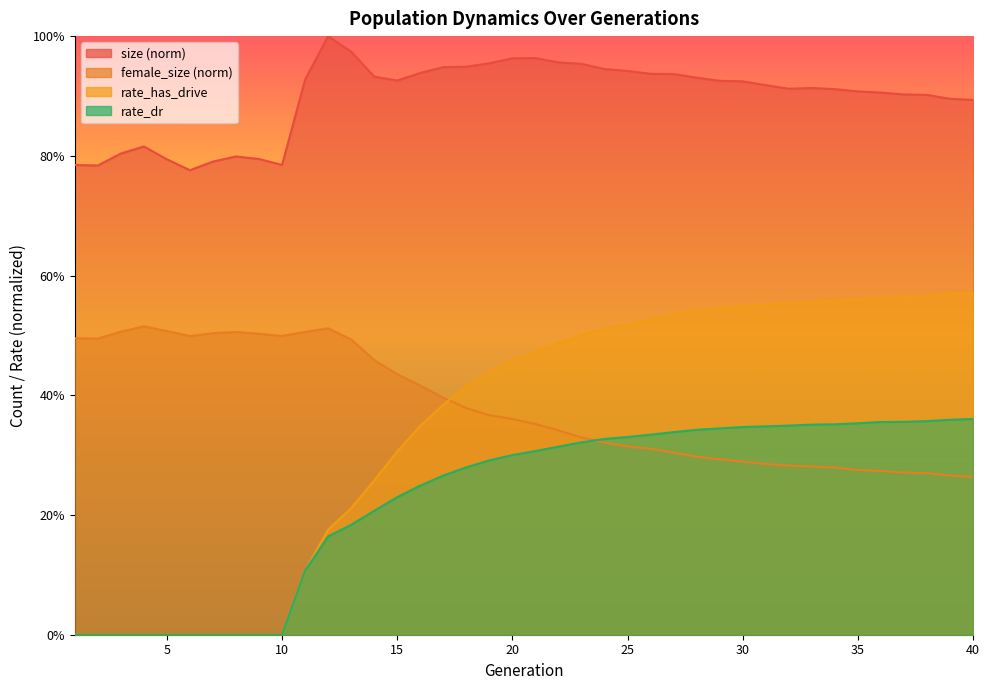

Which series has the largest range (max minus min)?

rate_has_drive